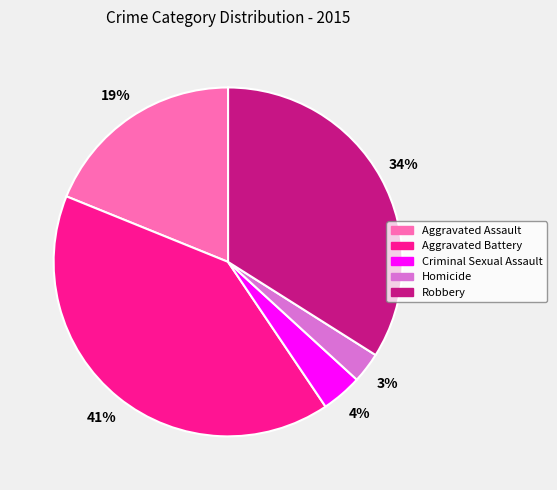

True or false: Homicide accounts for 15% of the total.

False